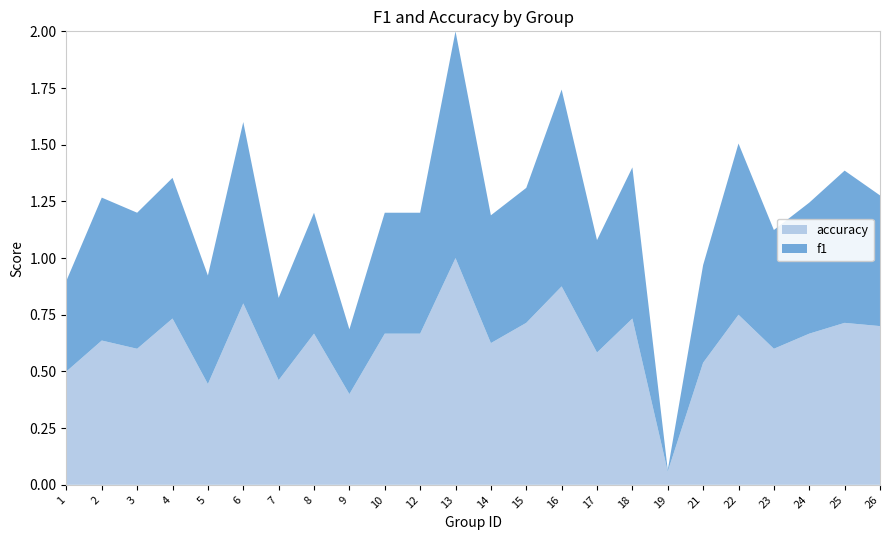

Reading left to right, list all the values displayed in this chart.

f1: 1=0.4	2=0.6	3=0.6	4=0.6	5=0.5	6=0.8	7=0.4	8=0.5	9=0.3	10=0.5	12=0.5	13=1.0	14=0.6	15=0.6	16=0.9	17=0.5	18=0.7	19=0.0	21=0.4	22=0.8	23=0.5	24=0.6	25=0.7	26=0.6
accuracy: 1=0.5	2=0.6	3=0.6	4=0.7	5=0.4	6=0.8	7=0.5	8=0.7	9=0.4	10=0.7	12=0.7	13=1.0	14=0.6	15=0.7	16=0.9	17=0.6	18=0.7	19=0.1	21=0.5	22=0.8	23=0.6	24=0.7	25=0.7	26=0.7